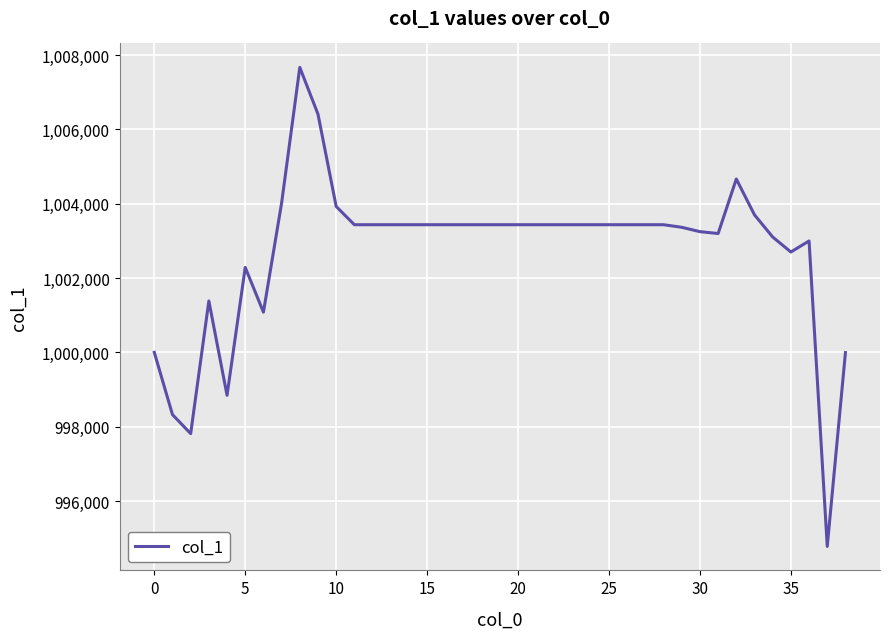

What is the smallest value displayed?

994778.4